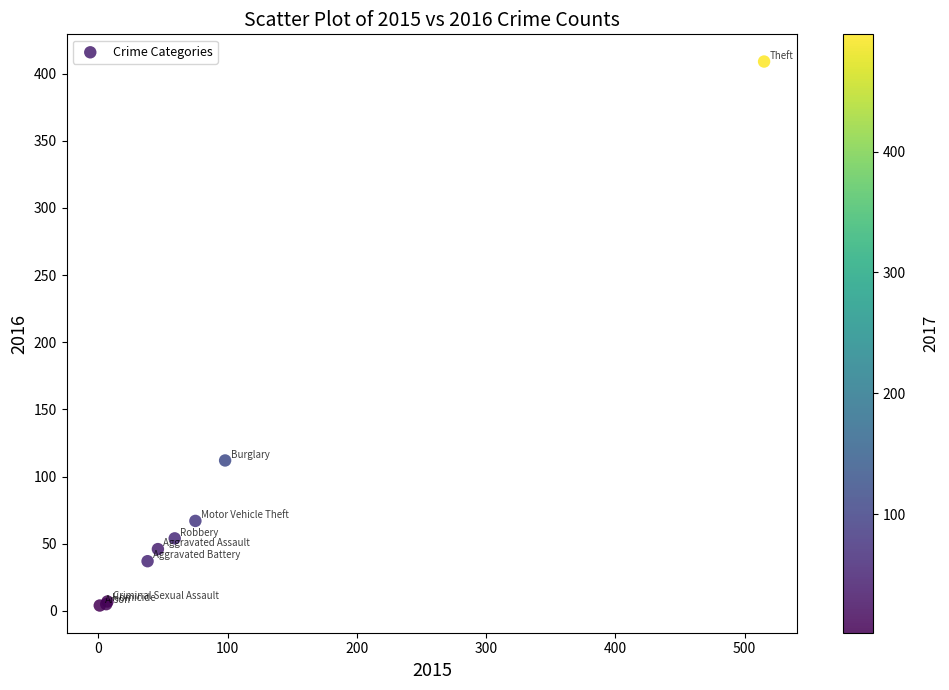

What Y value in the scatter plot is closest to 206?

112